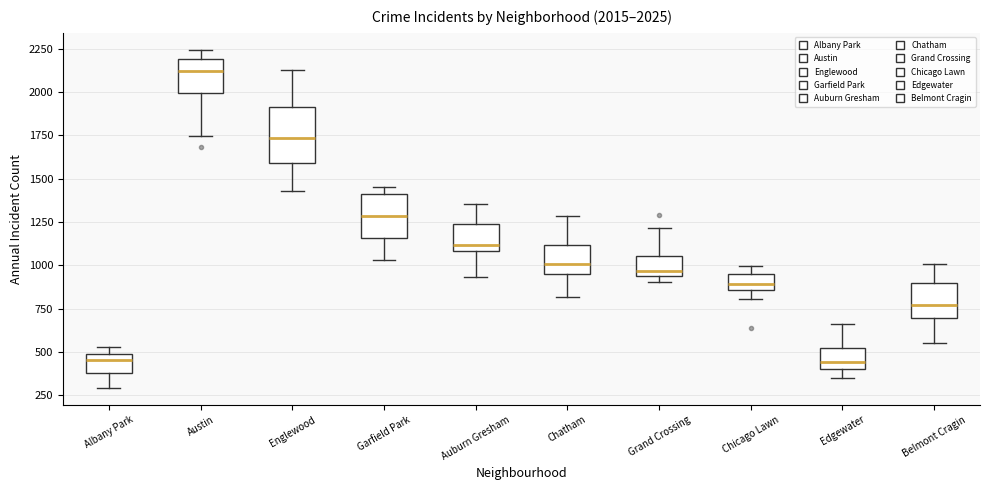

Which box is the tallest, from its lower edge to its upper edge?

Englewood